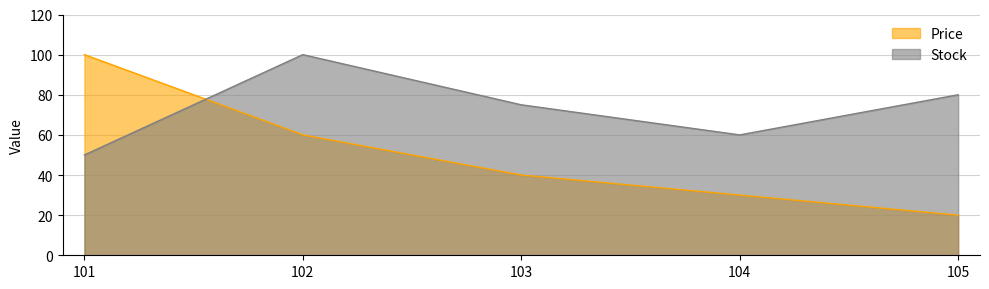

Where does the Price series first go above 40?

101